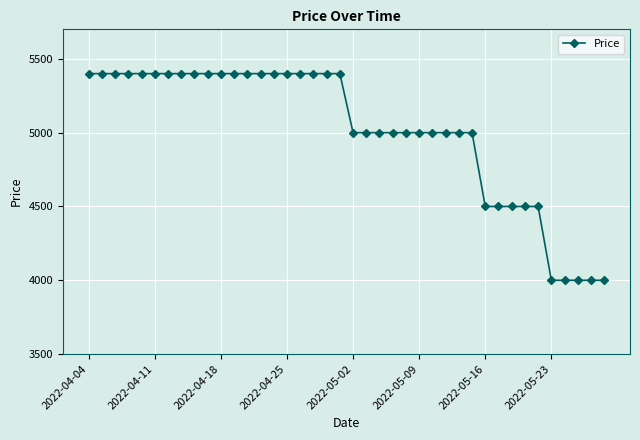

What is the sum of all values?

200500